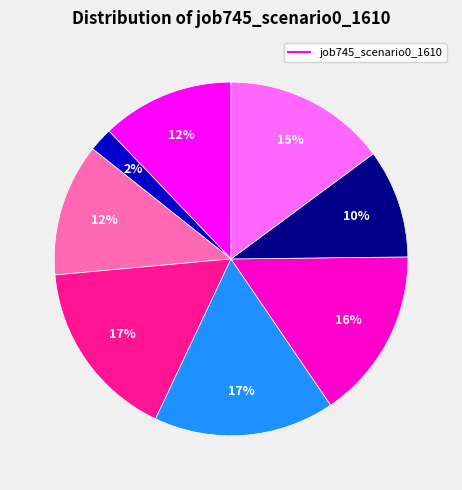

Is there a majority slice in this chart?

No